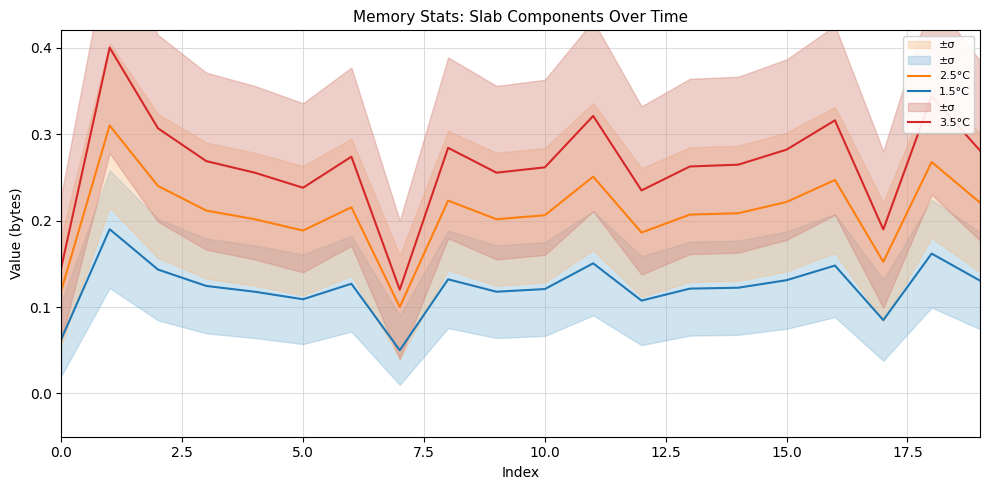

True or false: 3.5°C and 1.5°C intersect in this chart.

False